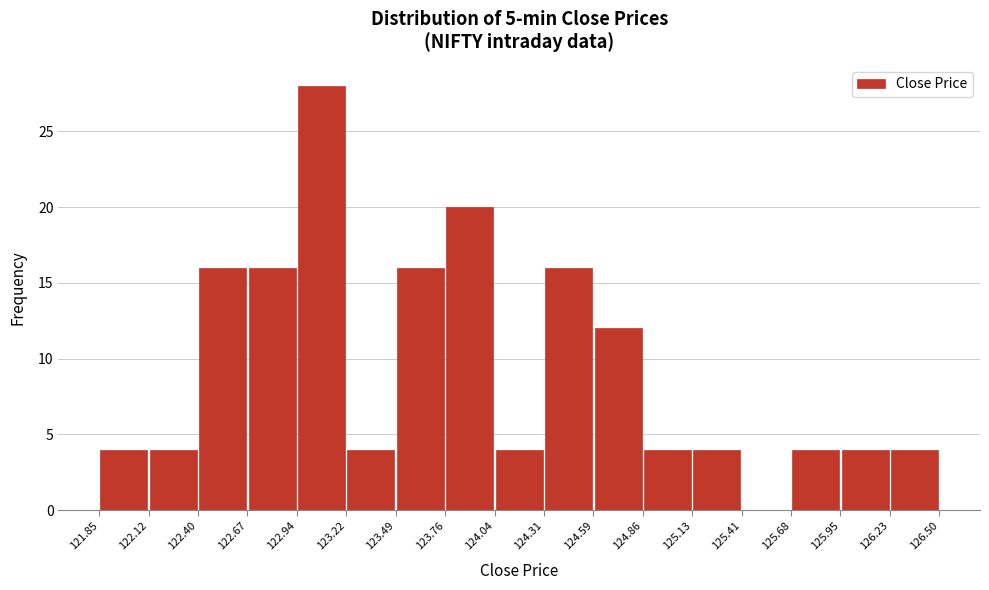

What is the height of the bar covering 124.04 to 124.31 on the x-axis? The values are not printed on the chart, so give them approximately, as read against the axis.

4